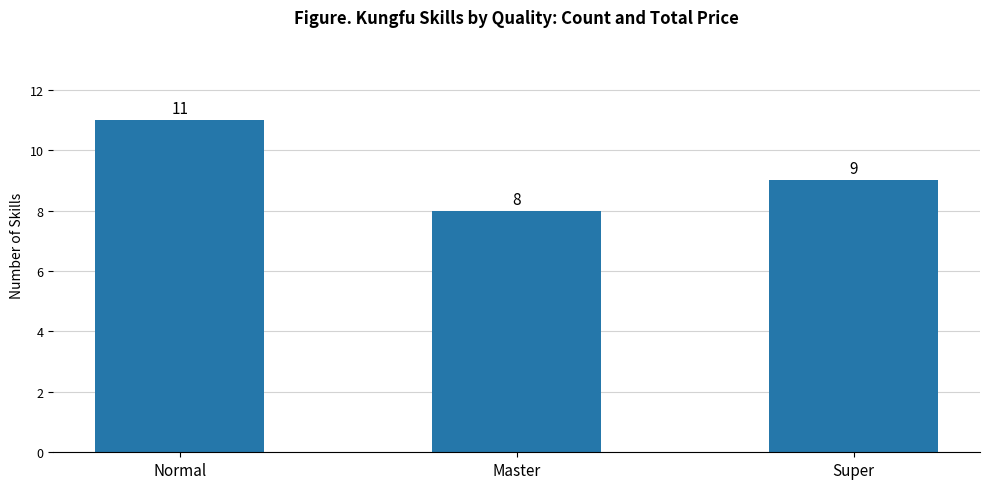

What is the smallest value displayed?

8